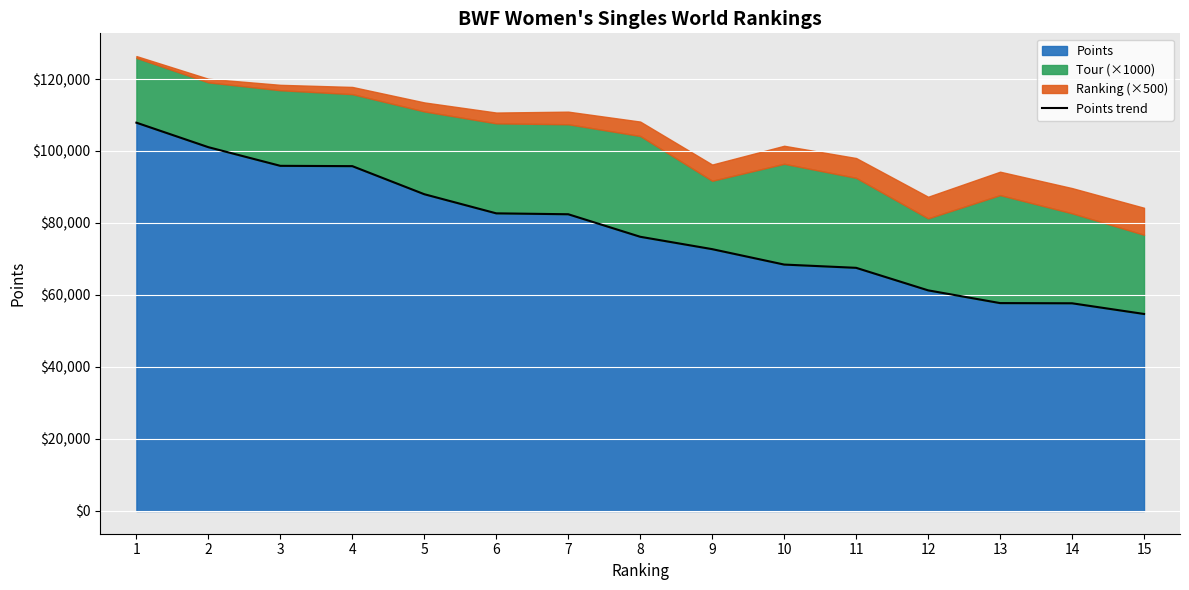

What is the change in value from 10 to 15?

-13722.9